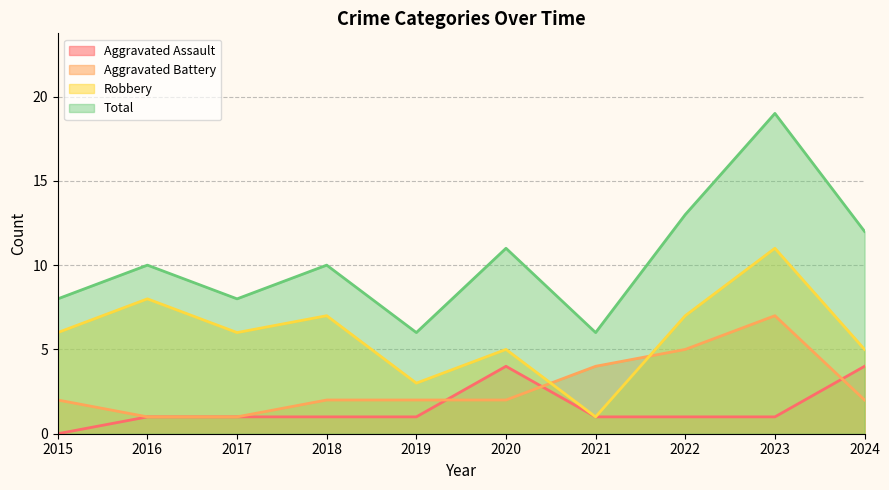

True or false: Aggravated Assault has more than 0 interior local peaks.

True